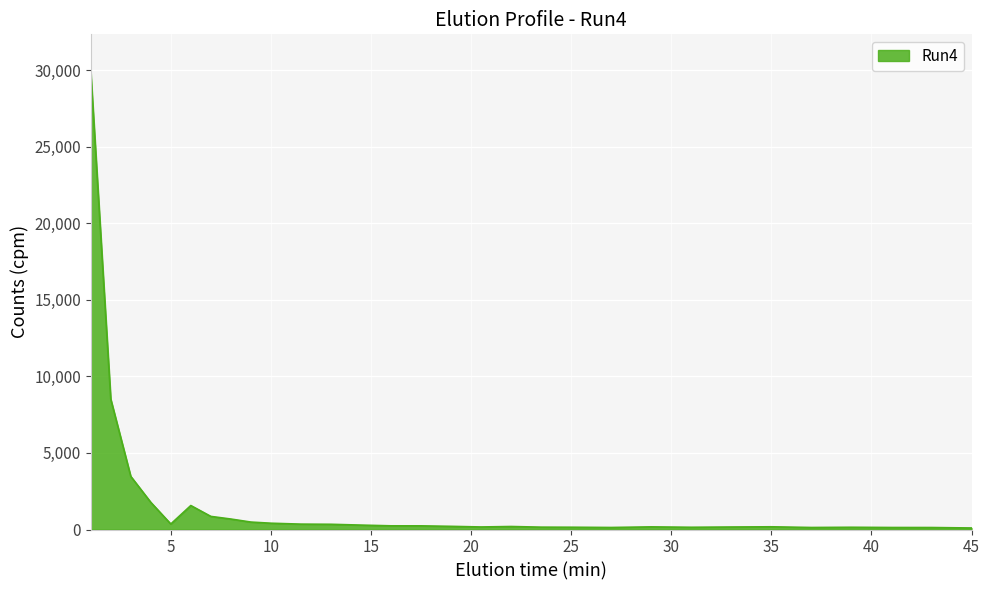

What is the maximum value shown in the chart?

29940.6